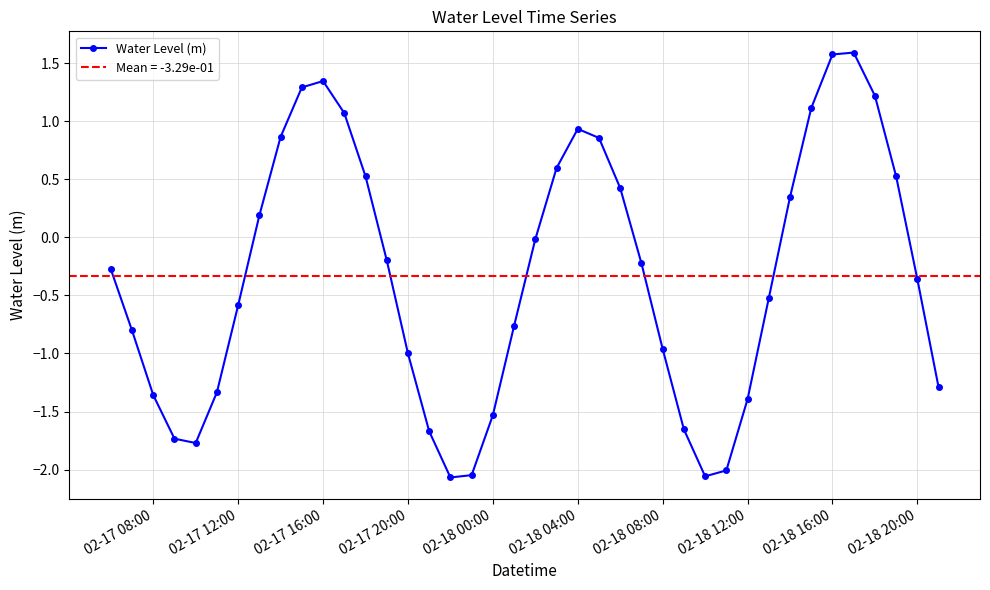

In Water Level (m), how many points are lower than both neighbors (excluding endpoints)?

3